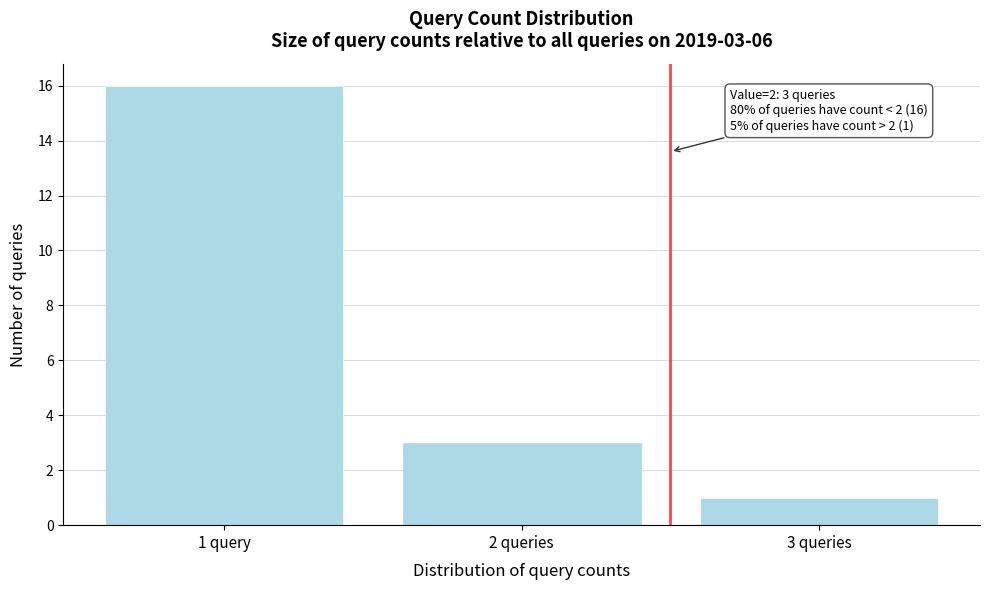

Reading left to right, extract all data points from this chart.

1 query=16	2 queries=3	3 queries=1